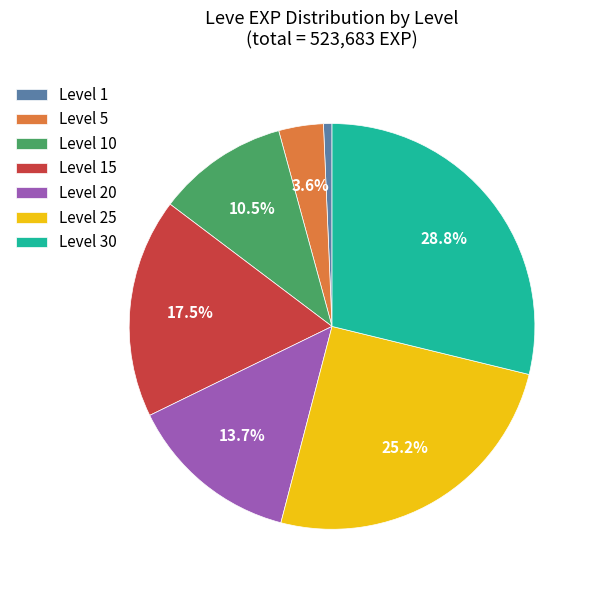

Which category has the biggest portion of the pie?

Level 30